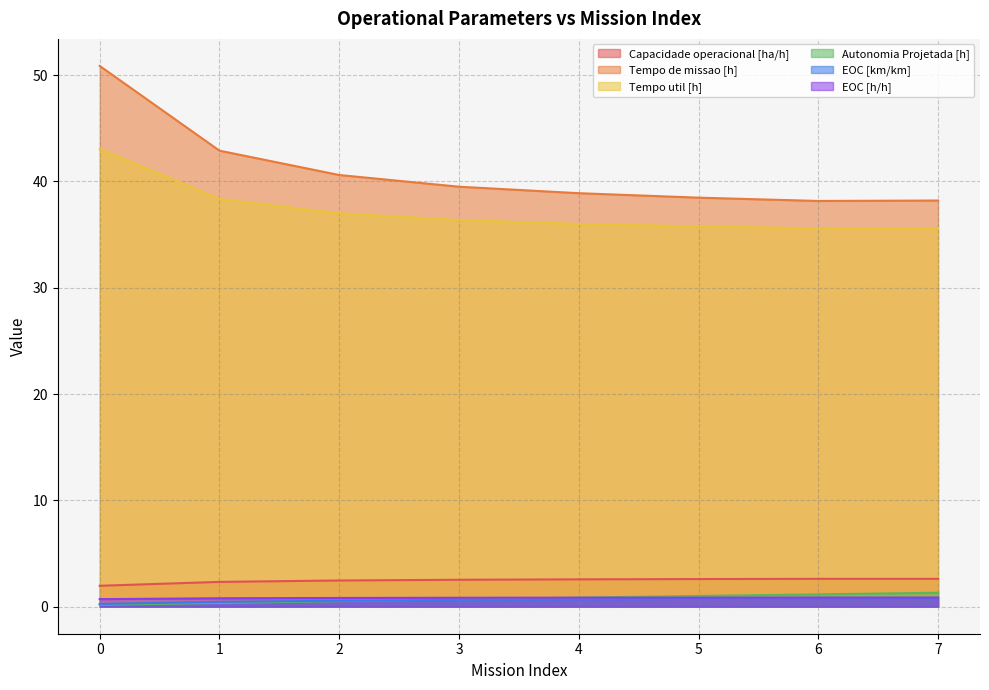

Does the chart have visible grid lines?

Yes